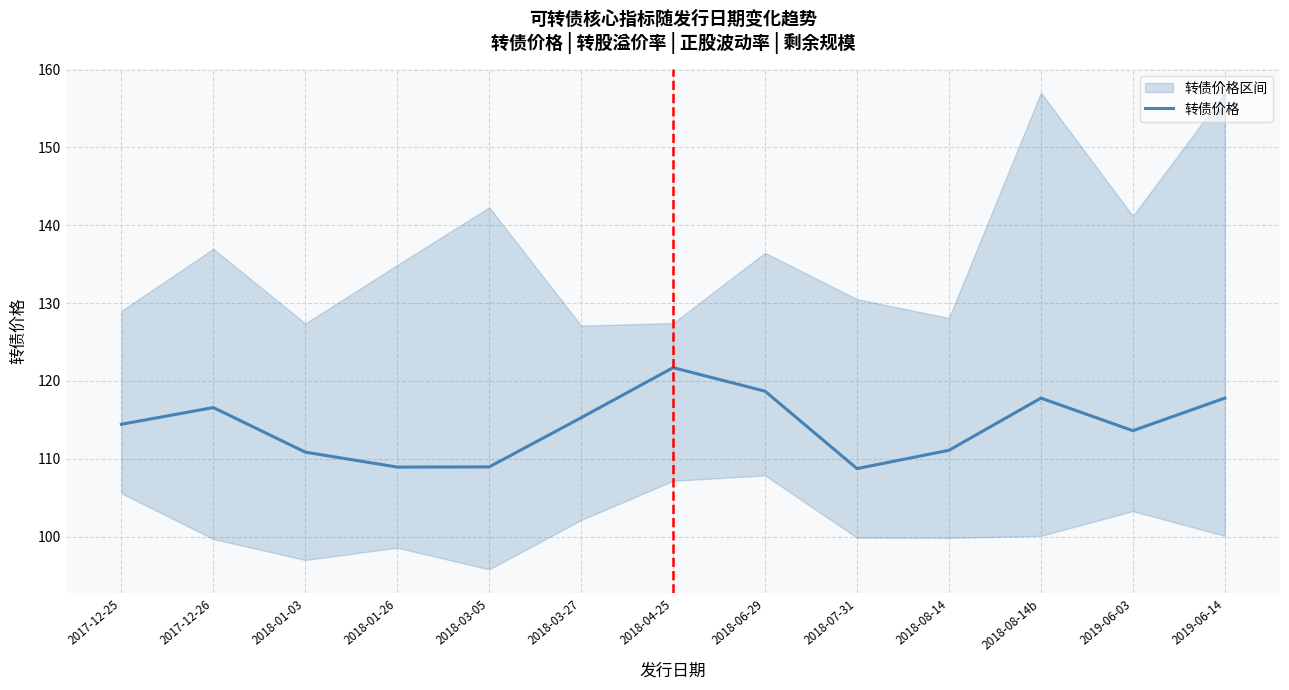

Approximately how many times larger is the value at 2018-08-14 compared to 2019-06-14?

0.9